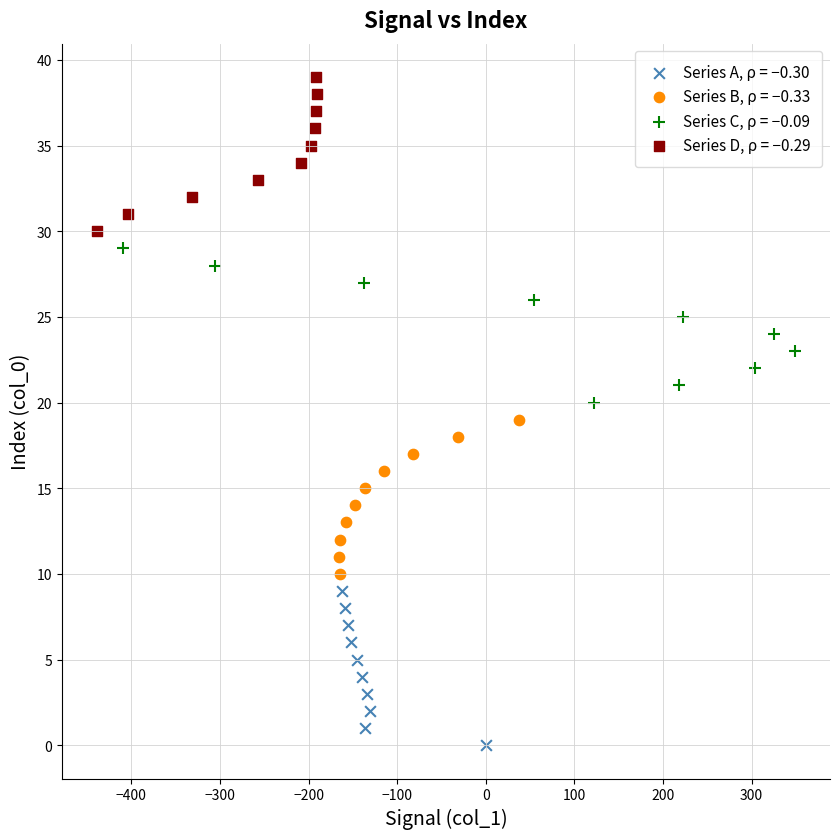

Which series reaches the minimum Y coordinate?

Series A, ρ = −0.30